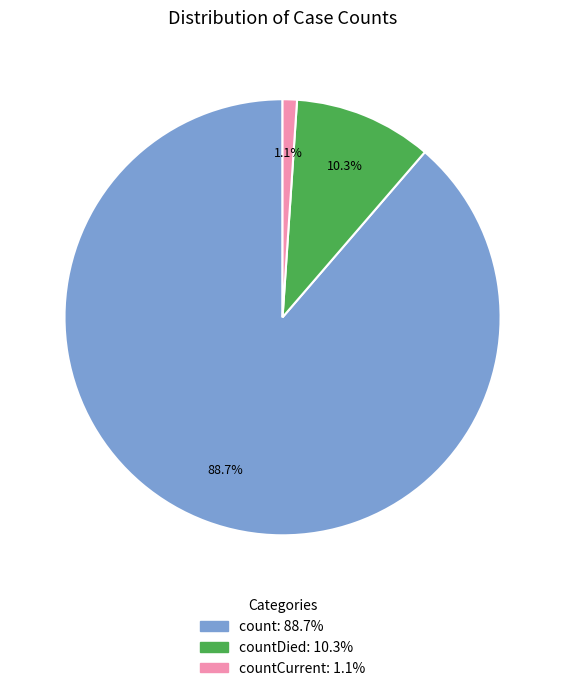

Is there any slice that represents more than half of the pie?

Yes